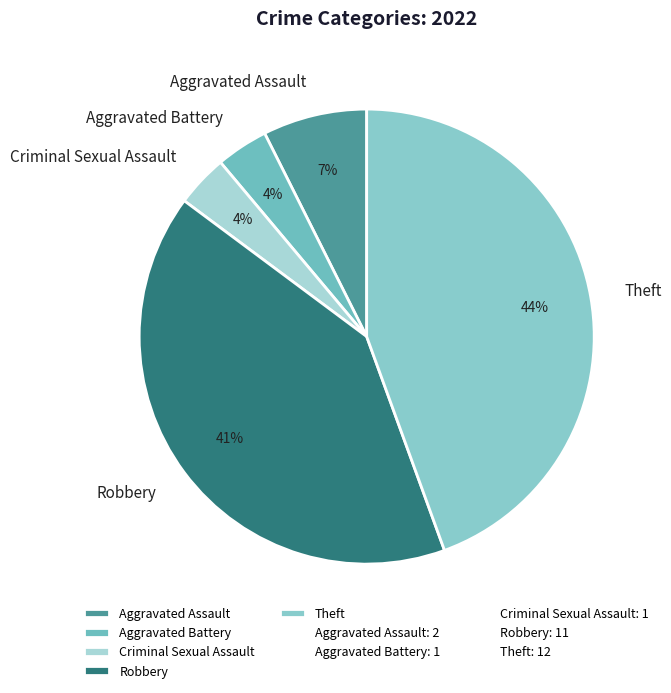

Between Aggravated Battery and Robbery, which is larger?

Robbery